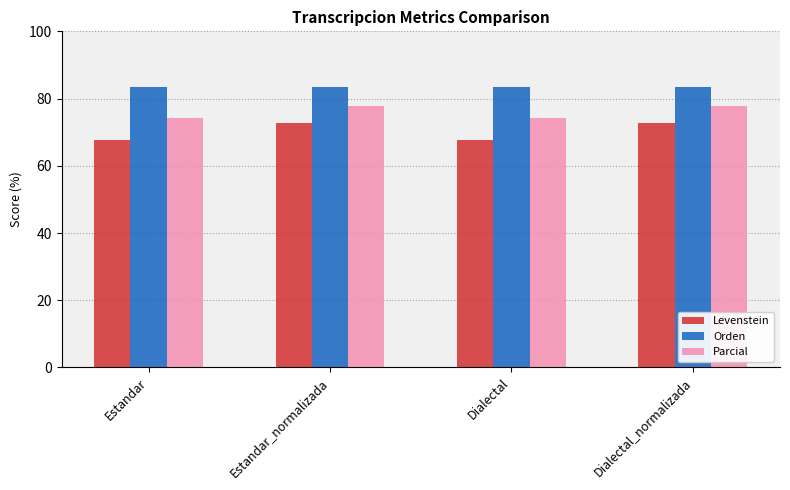

Which series has the largest total across all categories?

Orden